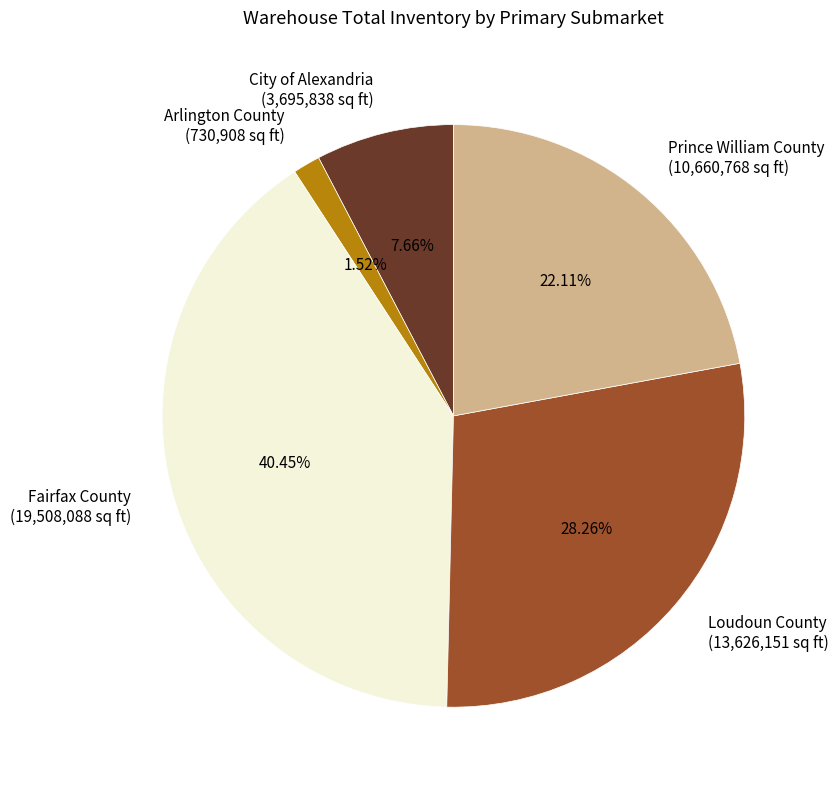

Which slice is the smallest?

Arlington County